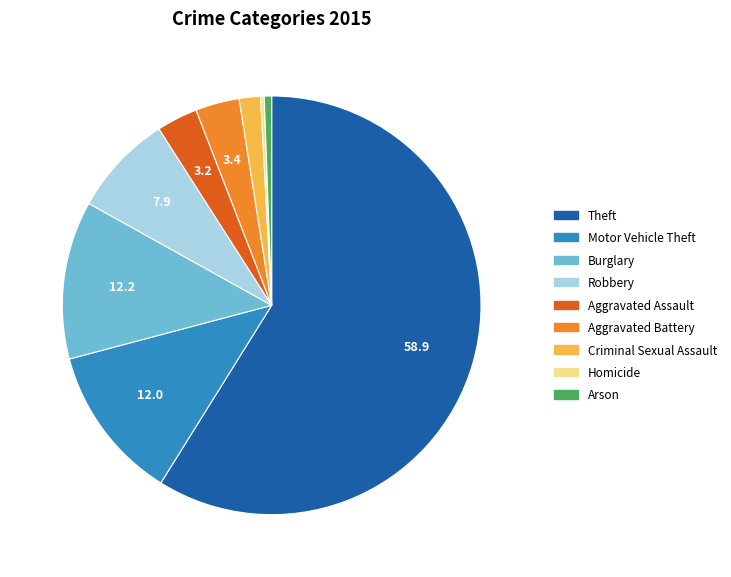

Which category has the biggest portion of the pie?

Theft